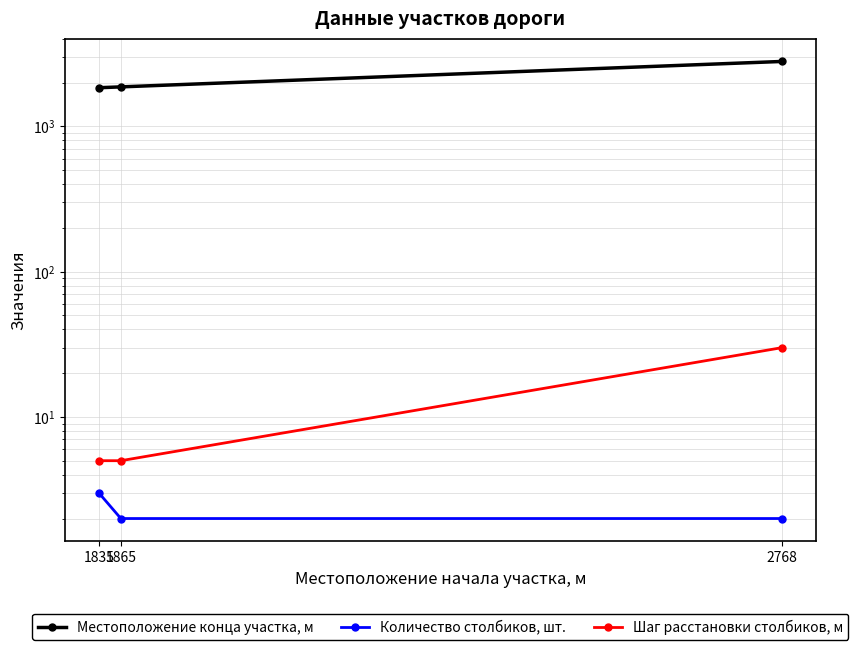

What is the average value of the Местоположение конца участка, м series?

2171